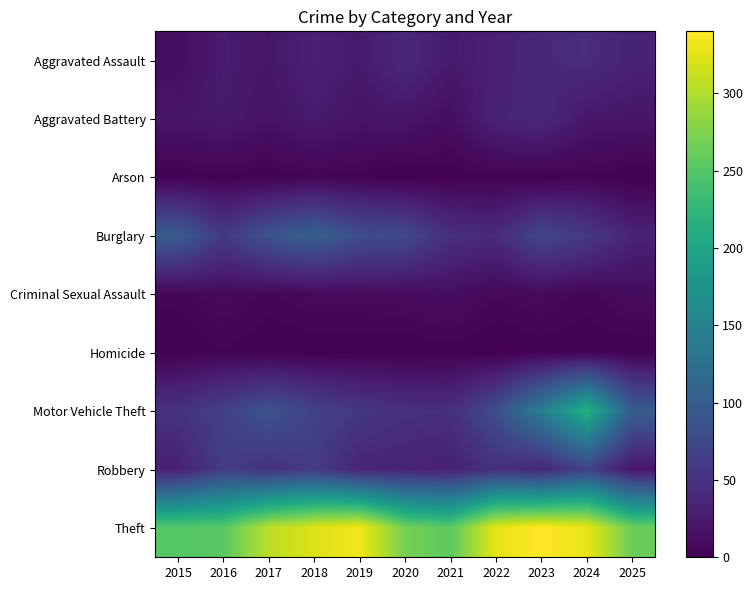

What is the spread (max minus min) of values at 2024?

327